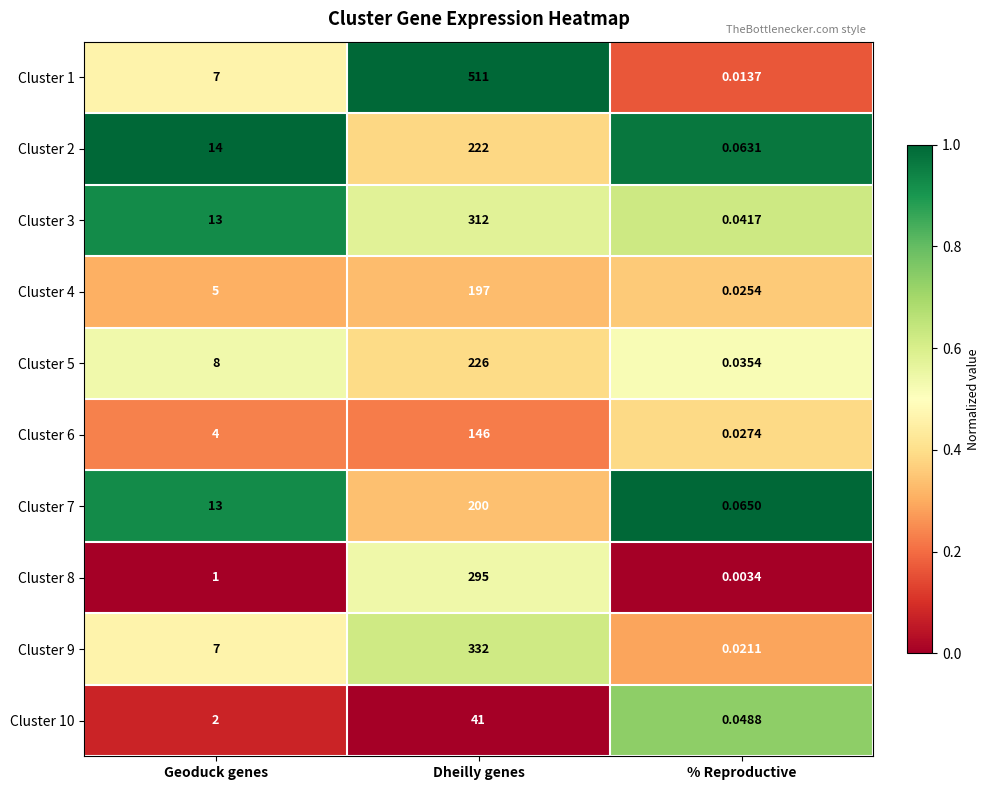

Between Dheilly genes and % Reproductive, which series saw the biggest shift?

Cluster 1